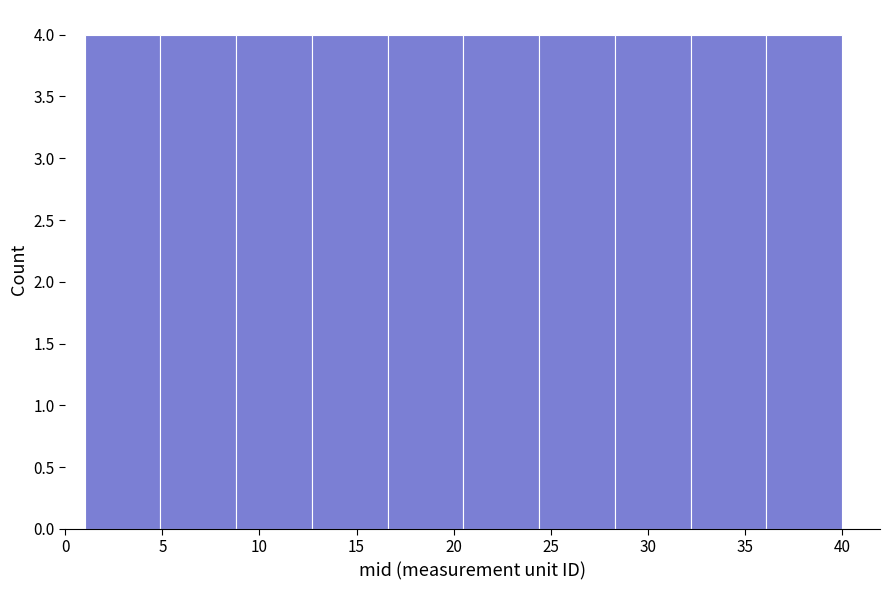

Reading left to right, list every bar in this chart as the range it spans on the x-axis followed by its height. Neither the bar edges nor the heights are printed on the chart, so give them approximately, as read against the axes.

1.0 to 4.9: 4
4.9 to 8.8: 4
8.8 to 12.7: 4
12.7 to 16.6: 4
16.6 to 20.5: 4
20.5 to 24.4: 4
24.4 to 28.3: 4
28.3 to 32.2: 4
32.2 to 36.1: 4
36.1 to 40.0: 4